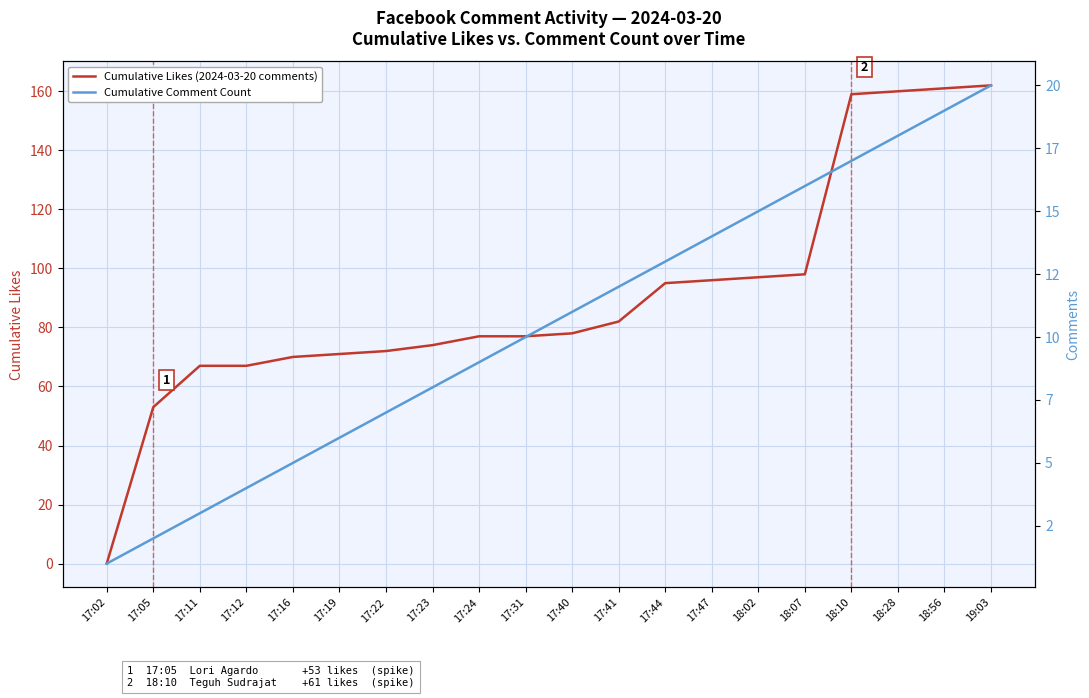

How many data points in Cumulative Comment Count are above 11?

9